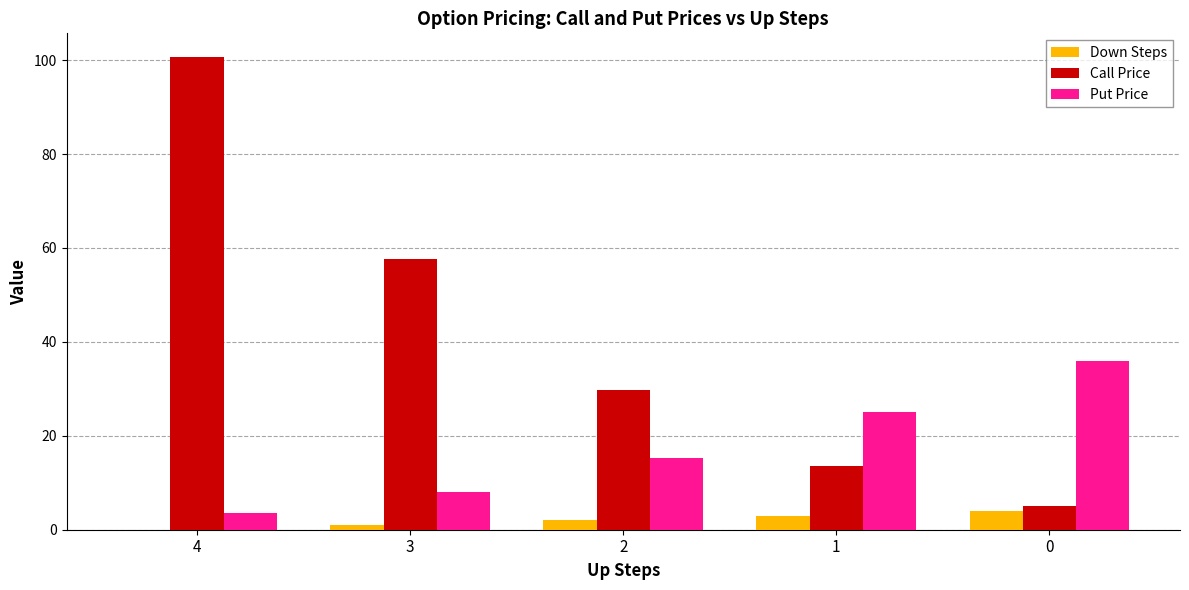

How many values in the Call Price series exceed 29?

3